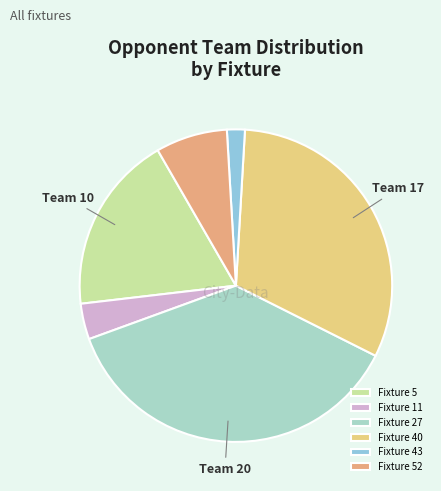

Approximately how many times larger is the value at Fixture 11 compared to Fixture 27?

0.1